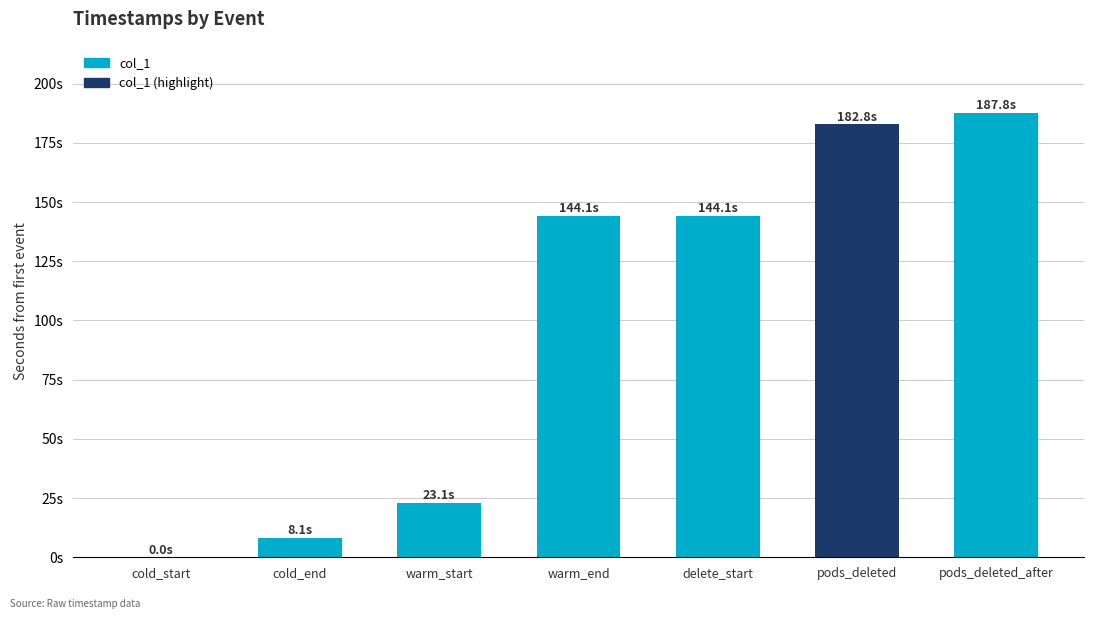

What is the difference between the maximum and minimum values?

187.8